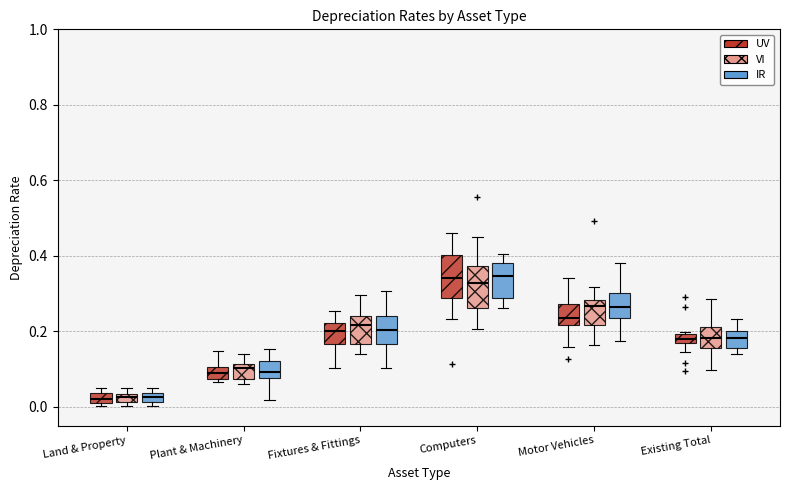

Where is the lower edge of the box for Computers (VI) on the y-axis? The values are not printed on the chart, so give them approximately, as read against the axis.

0.26